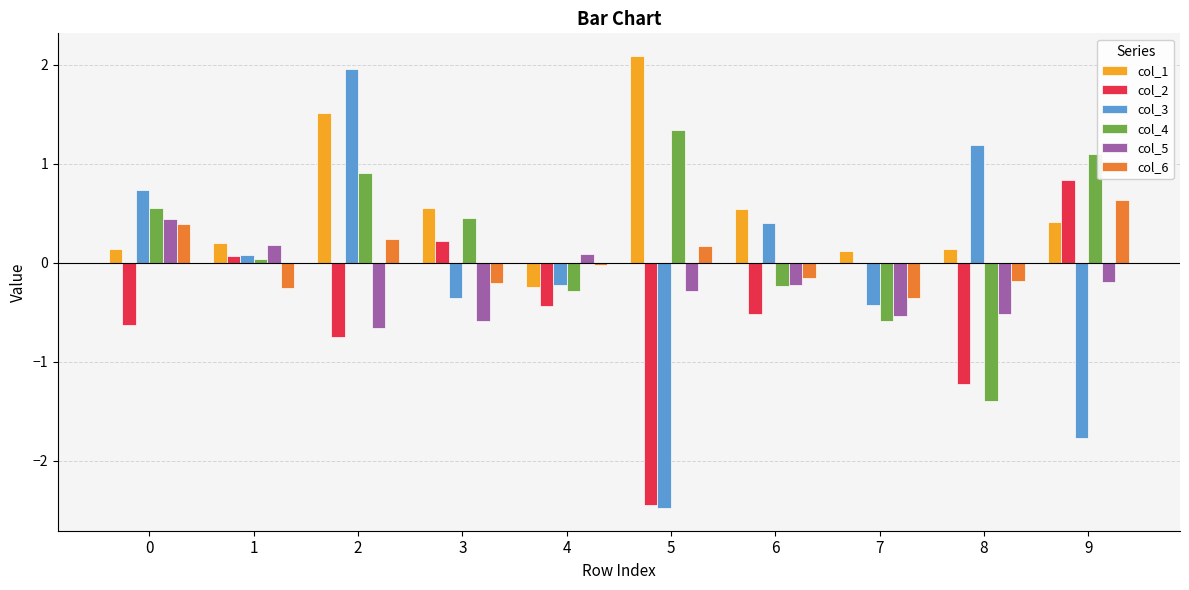

What is the maximum value for col_2?

0.8